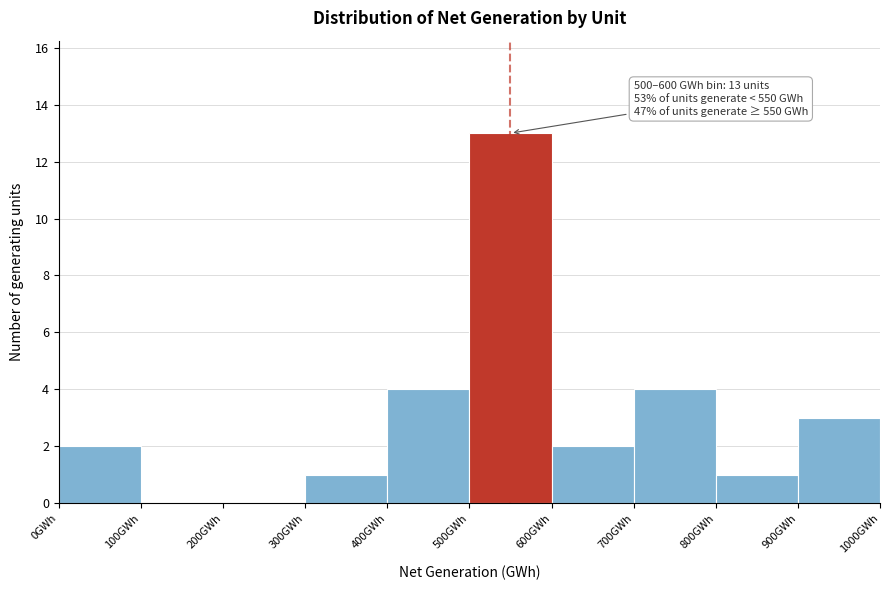

Which range on the x-axis has the tallest bar?

500 to 600